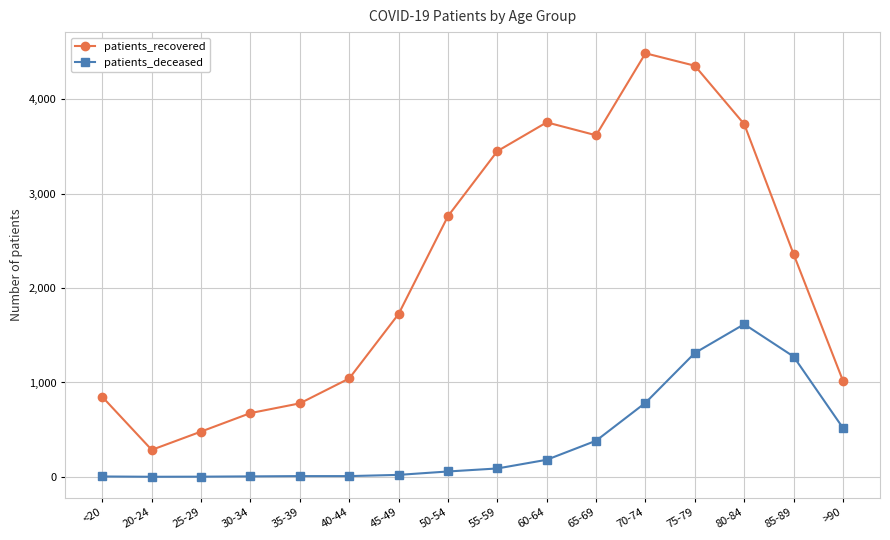

What is the value of the patients_deceased point at the 15th from the left?

1275